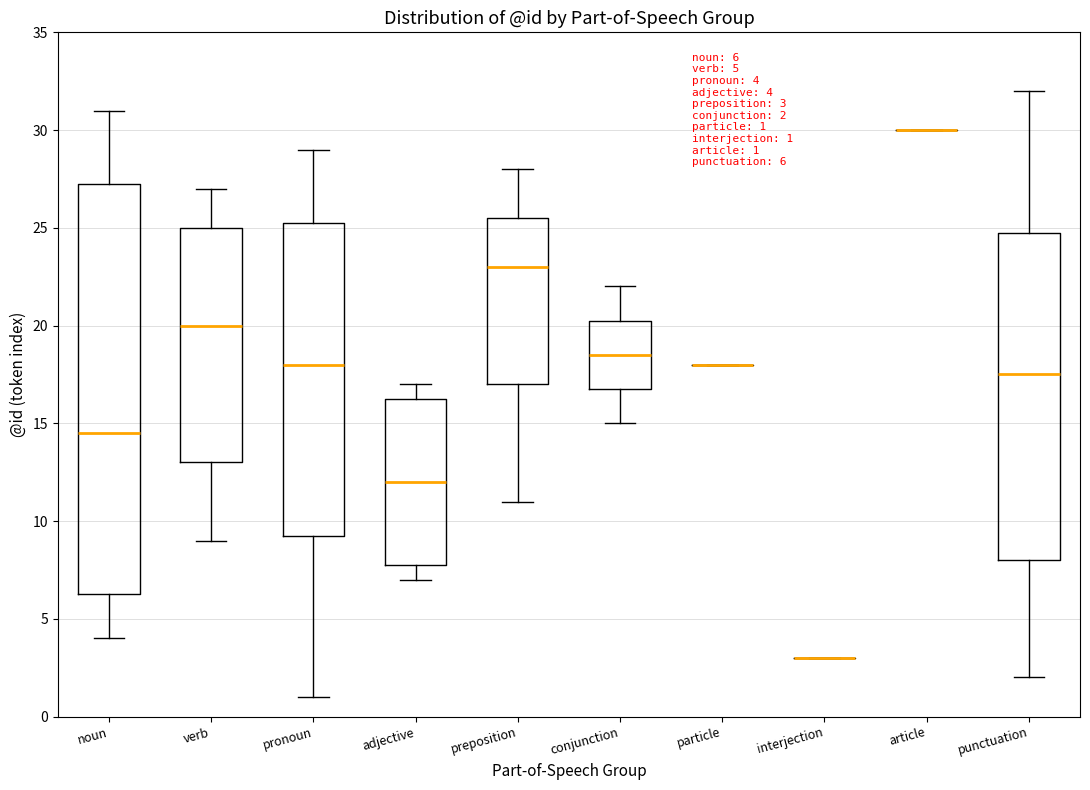

Which box is the tallest, from its lower edge to its upper edge?

noun